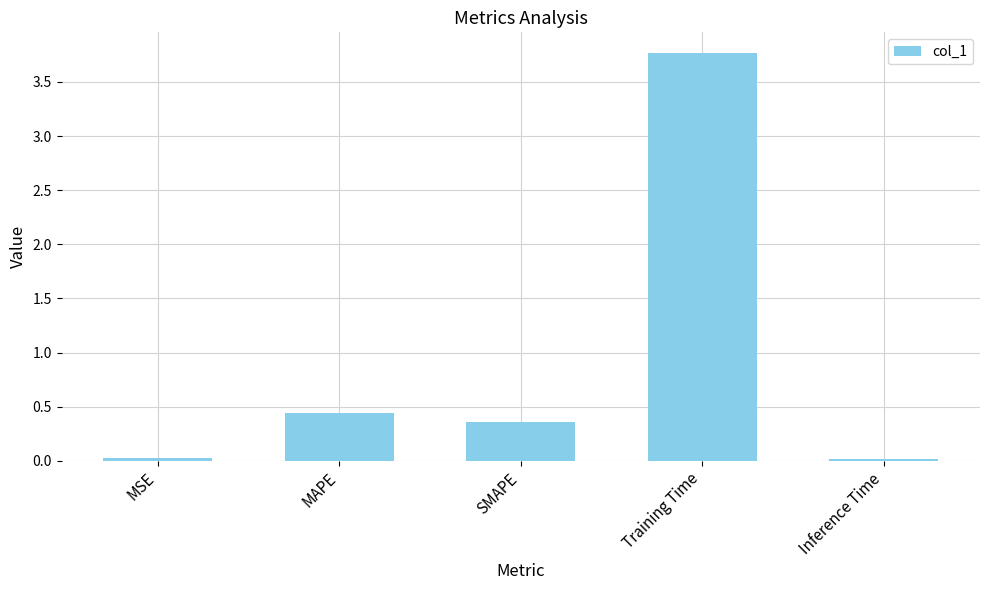

What is the maximum value shown in the chart?

3.8